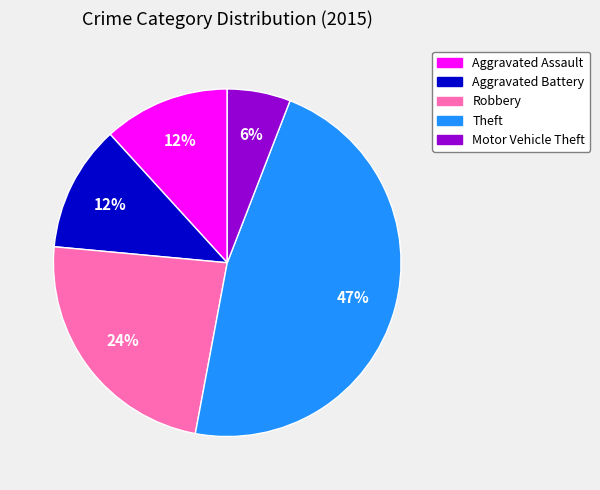

Which slice is the smallest?

Motor Vehicle Theft